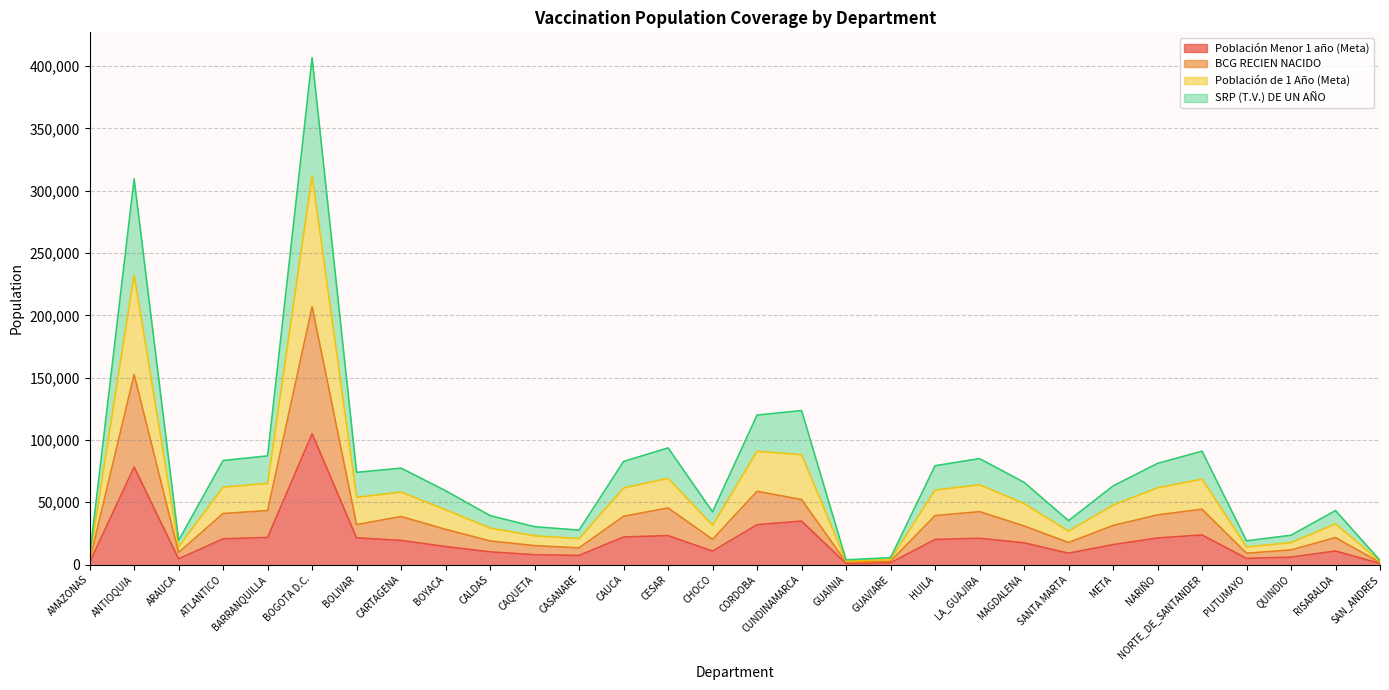

Is the value of SRP (T.V.) DE UN AÑO at BARRANQUILLA greater than the value of BCG RECIEN NACIDO at ANTIOQUIA?

No